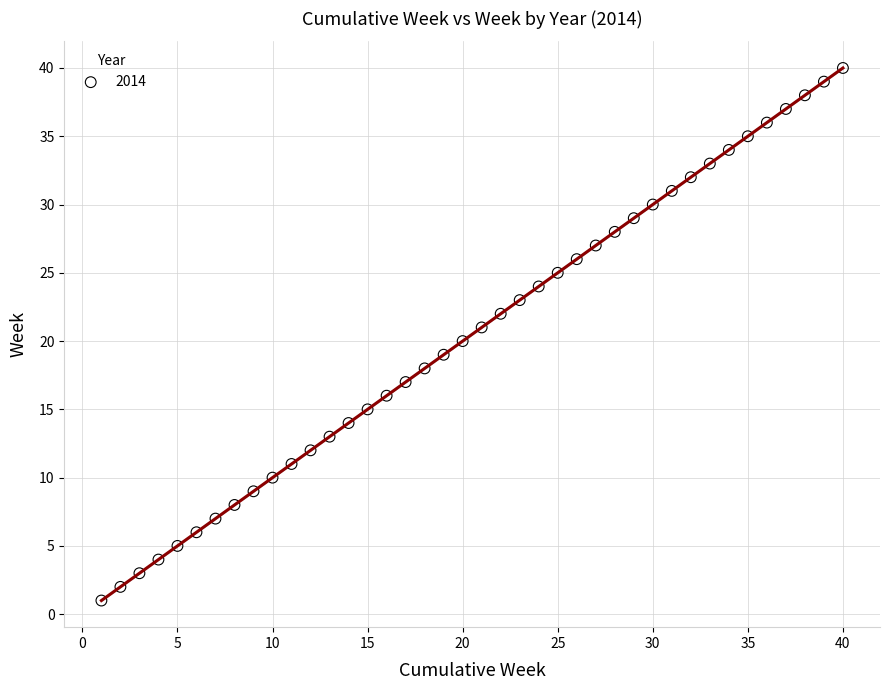

What is the range of X values (max minus min)?

39